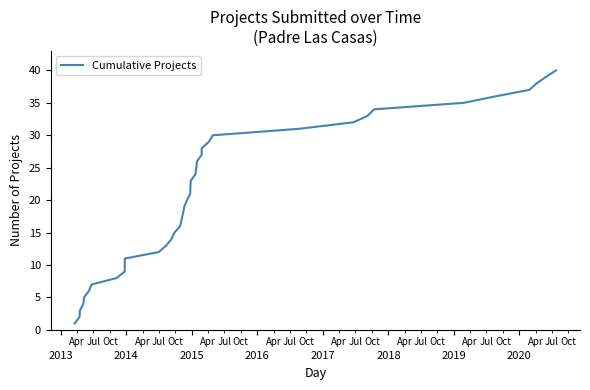

What is the minimum value shown in the chart?

1